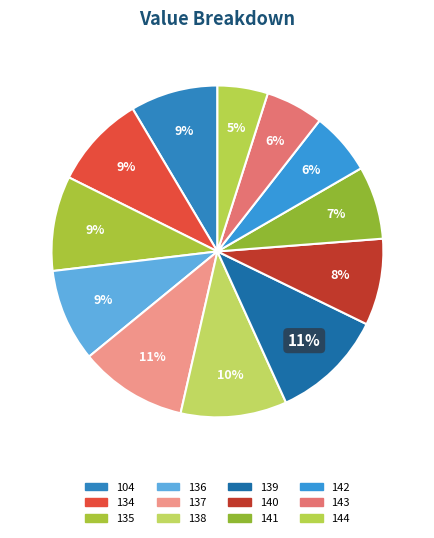

The 144 slice represents 5% of the pie. True or false?

True